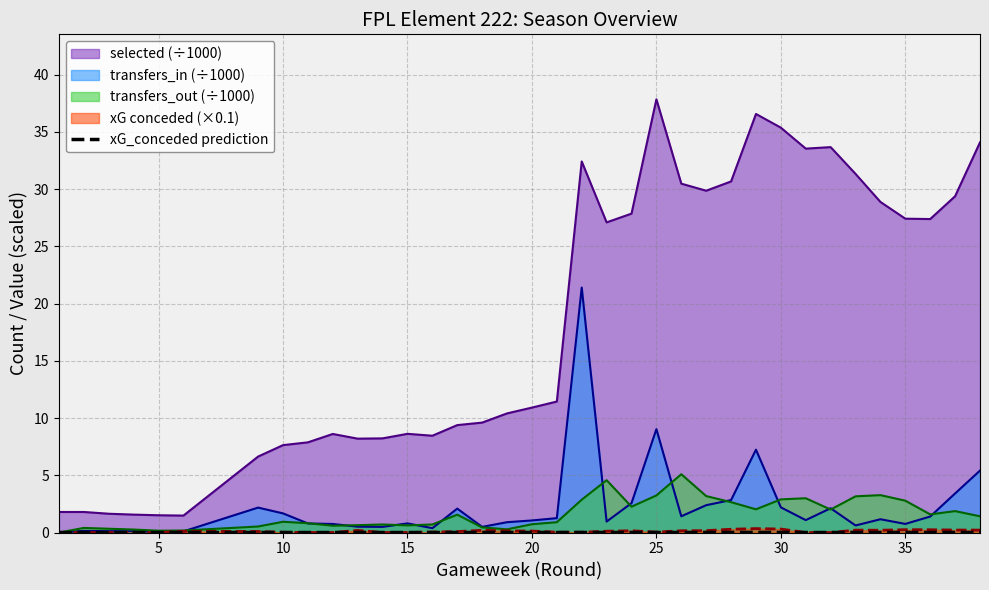

Which series has the largest total across all categories?

selected (÷1000)